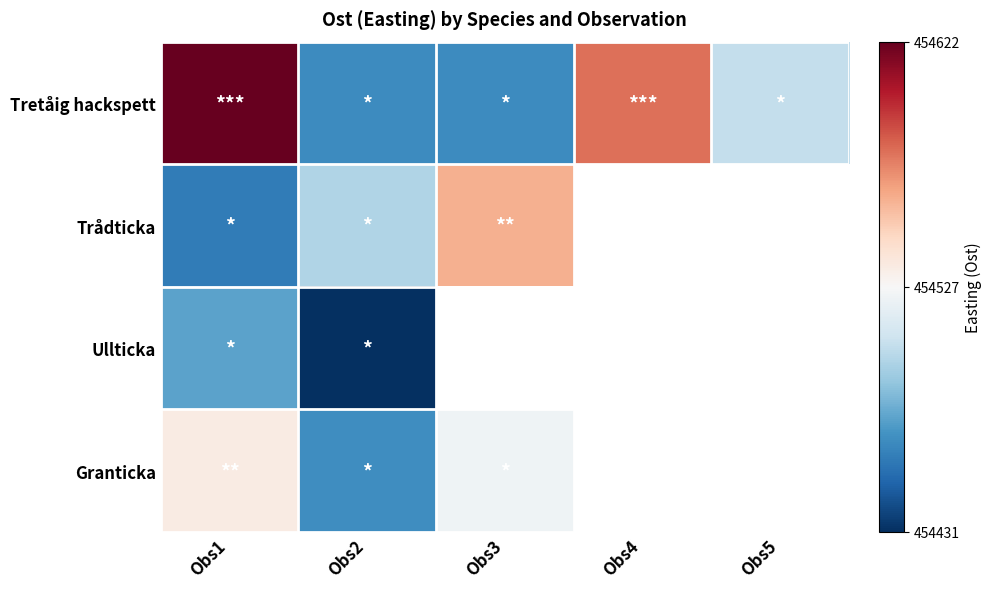

At which category is the sum across all series the highest?

Obs1